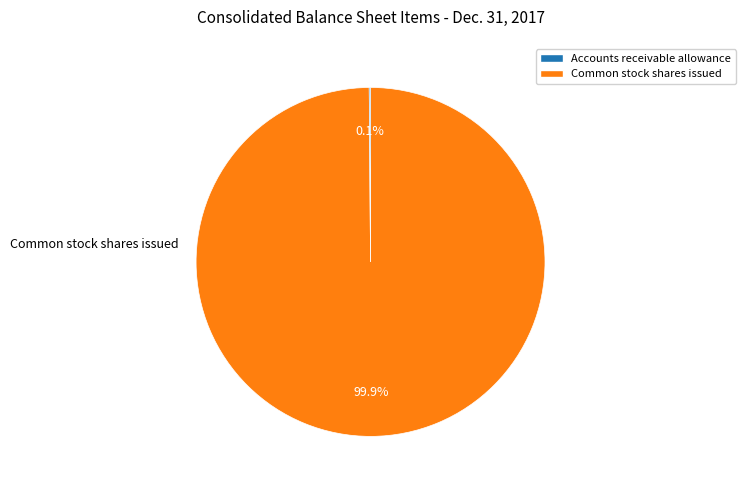

What percentage is the Common stock shares issued slice, to the nearest percent?

100%